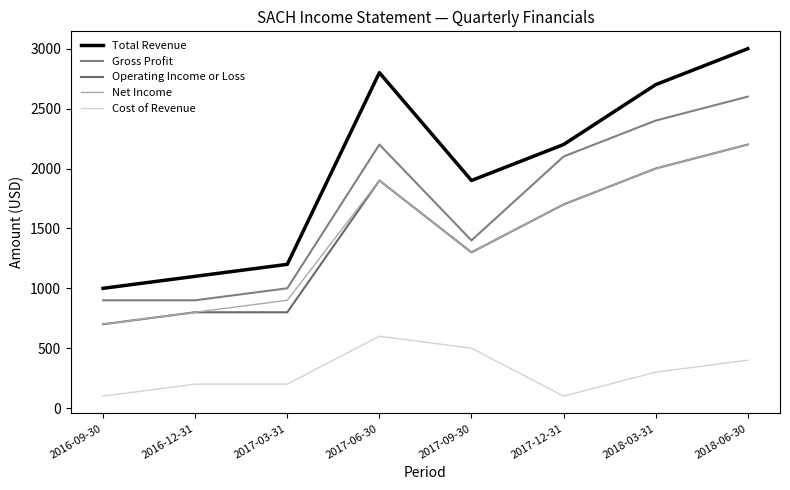

Reading left to right, what are all the values shown in this chart?

Total Revenue: 2016-09-30=1000	2016-12-31=1100	2017-03-31=1200	2017-06-30=2800	2017-09-30=1900	2017-12-31=2200	2018-03-31=2700	2018-06-30=3000
Gross Profit: 2016-09-30=900	2016-12-31=900	2017-03-31=1000	2017-06-30=2200	2017-09-30=1400	2017-12-31=2100	2018-03-31=2400	2018-06-30=2600
Operating Income or Loss: 2016-09-30=700	2016-12-31=800	2017-03-31=800	2017-06-30=1900	2017-09-30=1300	2017-12-31=1700	2018-03-31=2000	2018-06-30=2200
Net Income: 2016-09-30=700	2016-12-31=800	2017-03-31=900	2017-06-30=1900	2017-09-30=1300	2017-12-31=1700	2018-03-31=2000	2018-06-30=2200
Cost of Revenue: 2016-09-30=100	2016-12-31=200	2017-03-31=200	2017-06-30=600	2017-09-30=500	2017-12-31=100	2018-03-31=300	2018-06-30=400